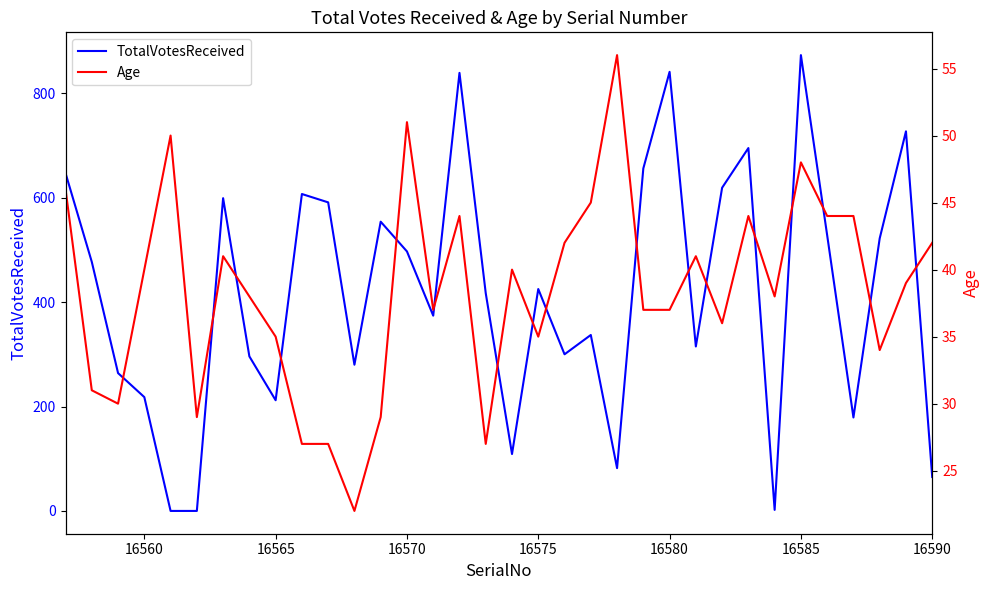

Where is TotalVotesReceived nearest to the value 436?

16575